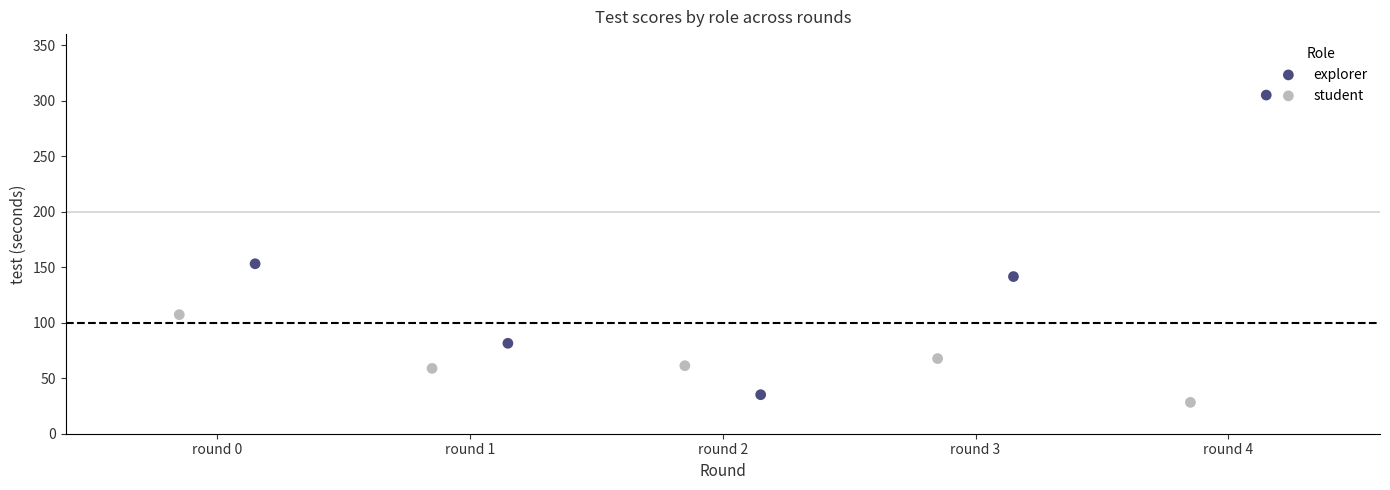

What are all the series names shown in the legend?

explorer, student